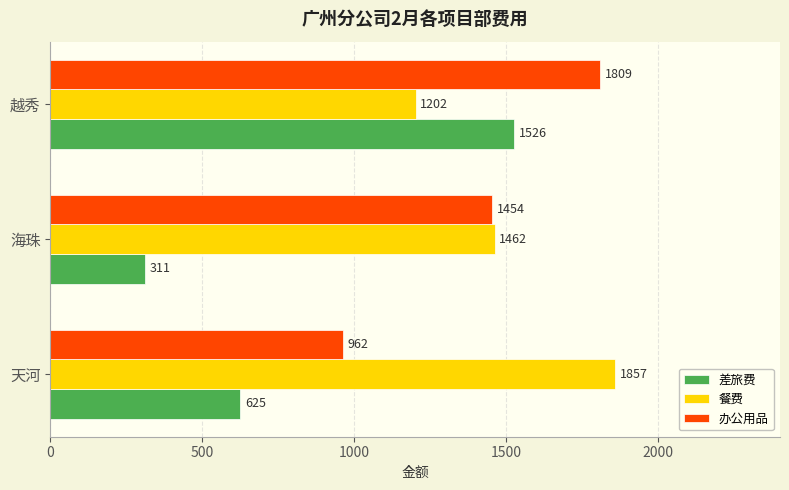

At which category is the sum across all series the highest?

越秀